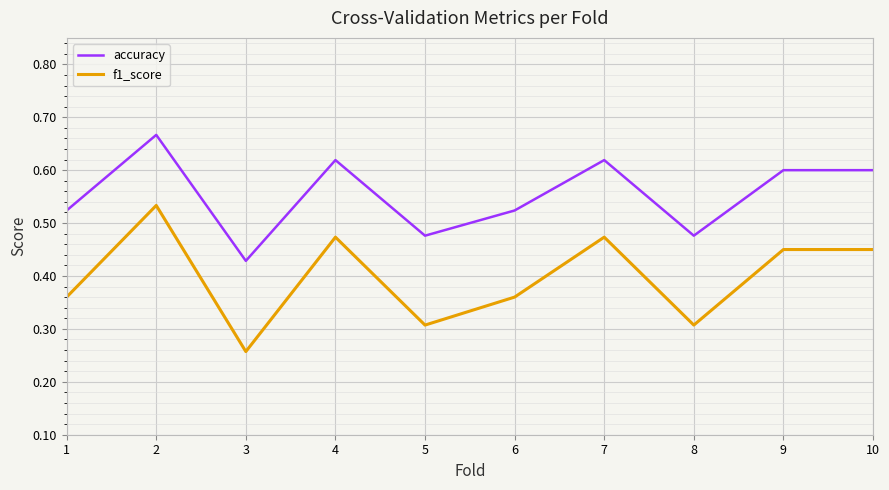

How many f1_score values are between 0 and 1?

10